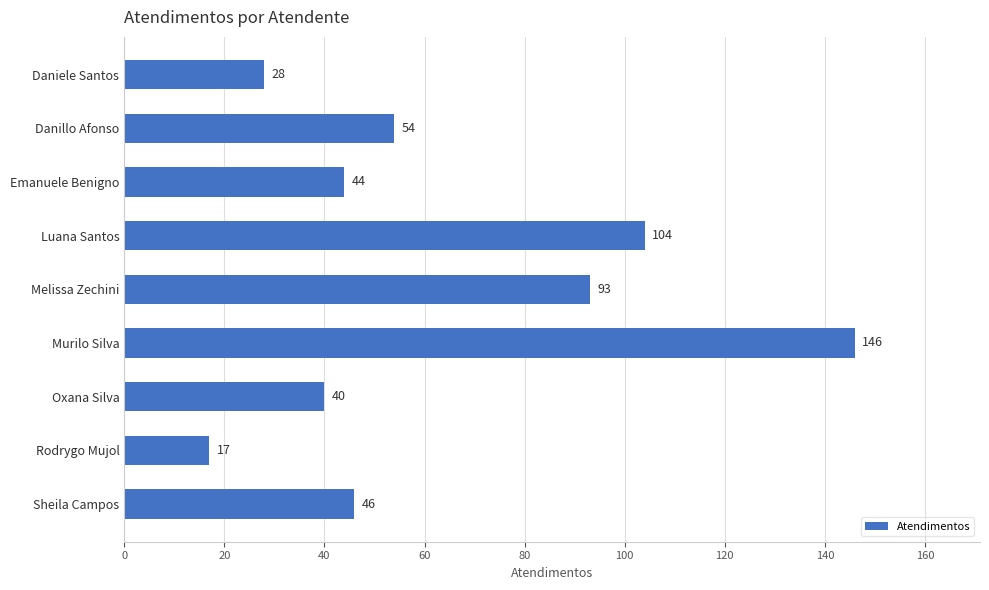

Reading top to bottom, extract all data points from this chart.

Daniele Santos=28	Danillo Afonso=54	Emanuele Benigno=44	Luana Santos=104	Melissa Zechini=93	Murilo Silva=146	Oxana Silva=40	Rodrygo Mujol=17	Sheila Campos=46